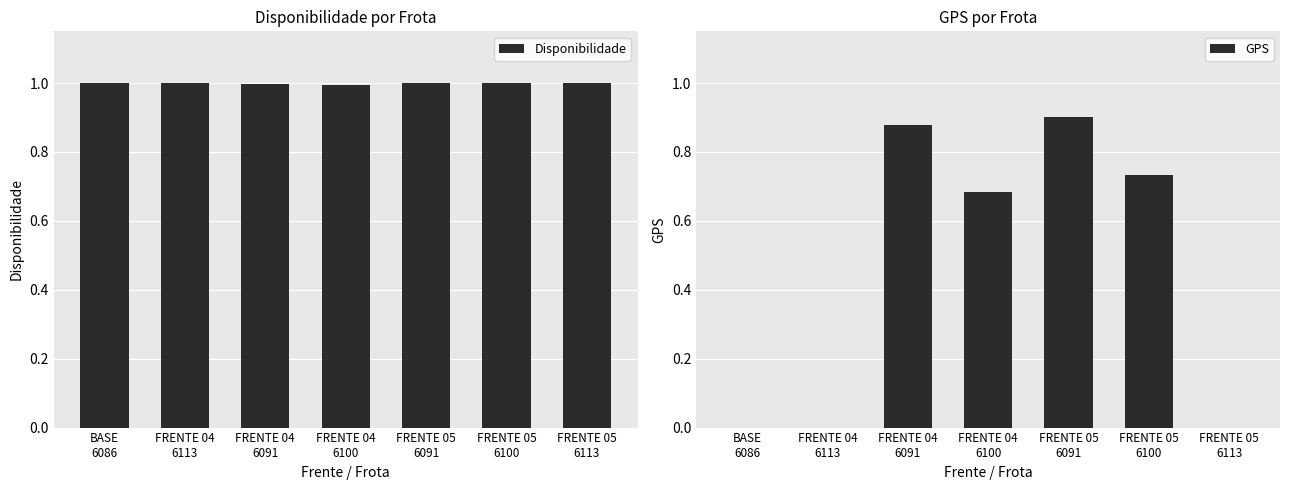

Reading right to left, transcribe all the data shown in this chart.

Disponibilidade: FRENTE 05
6113=1.0	FRENTE 05
6100=1.0	FRENTE 05
6091=1.0	FRENTE 04
6100=1.0	FRENTE 04
6091=1.0	FRENTE 04
6113=1.0	BASE
6086=1.0
GPS: FRENTE 05
6113=0.0	FRENTE 05
6100=0.7	FRENTE 05
6091=0.9	FRENTE 04
6100=0.7	FRENTE 04
6091=0.9	FRENTE 04
6113=0.0	BASE
6086=0.0